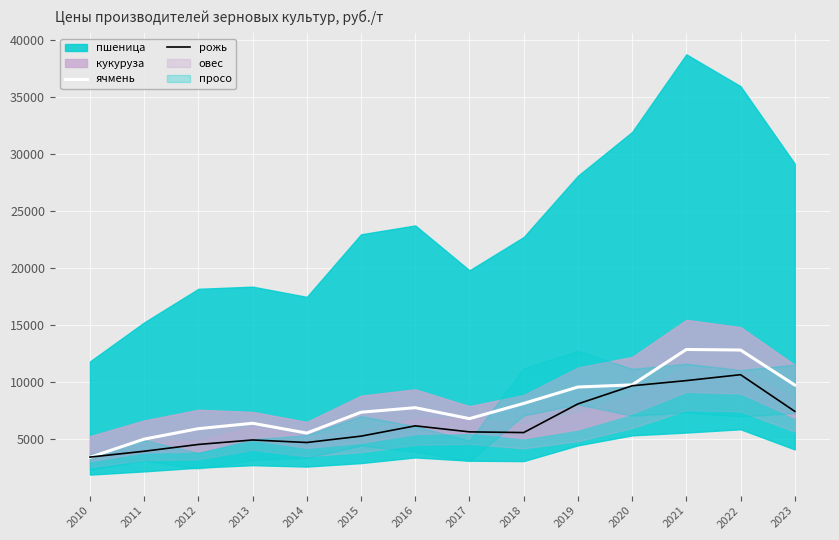

What is the maximum value for ячмень?

12844